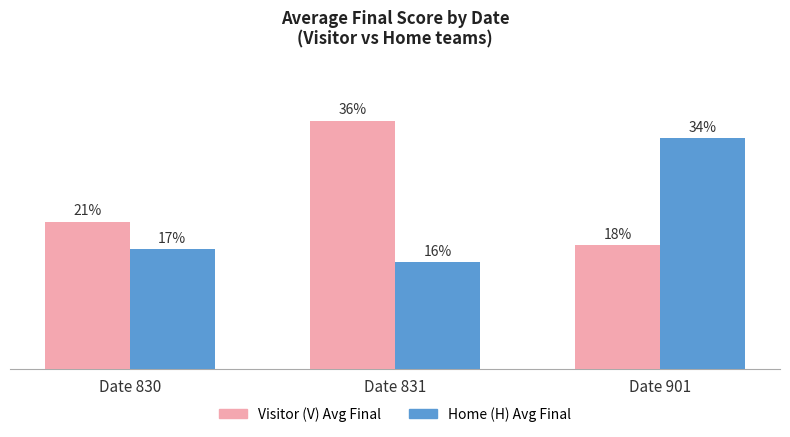

At how many categories does at least one series exceed 26?

2